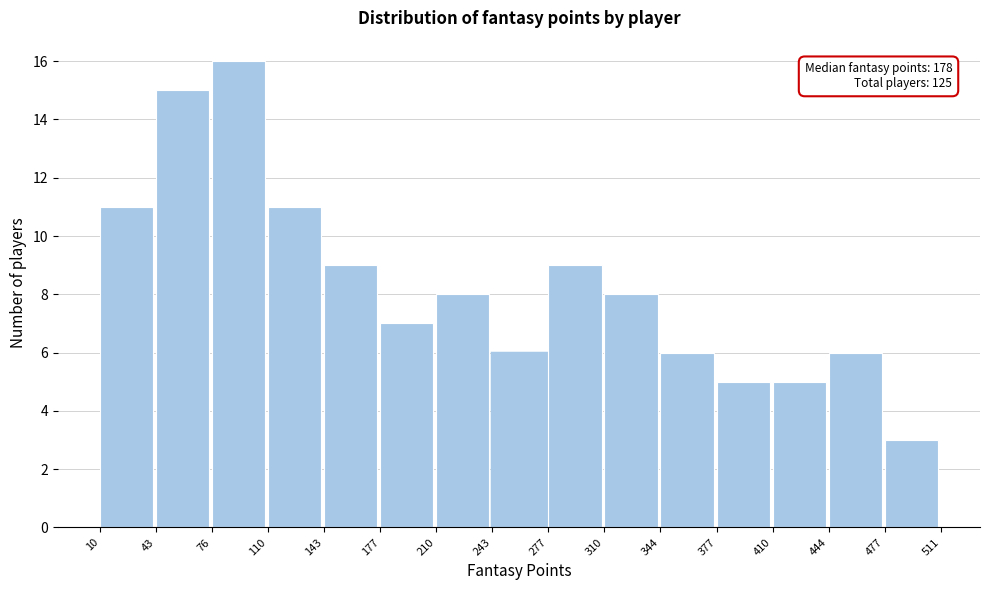

Which range on the x-axis has the tallest bar?

76 to 110